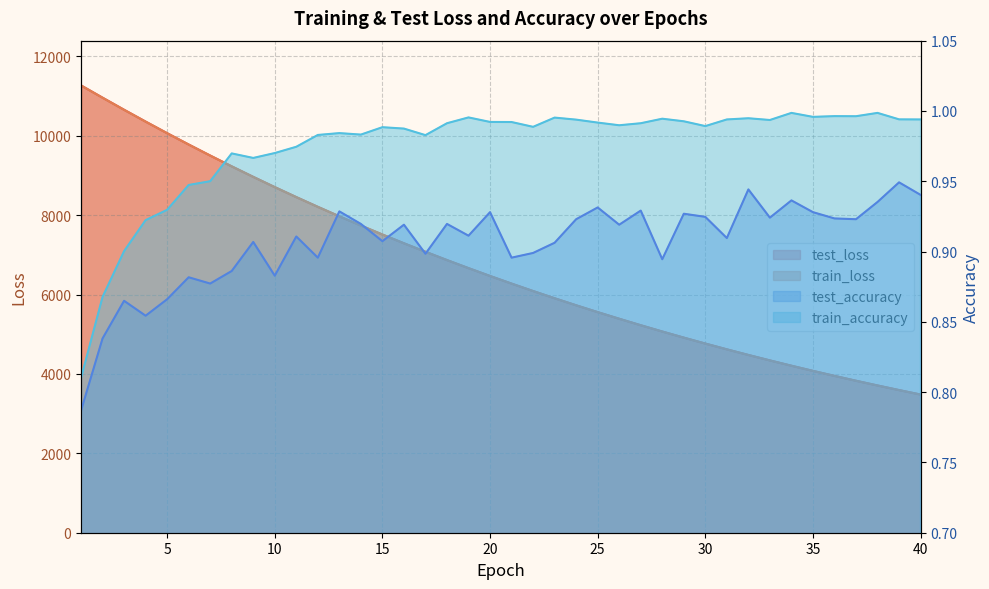

How many lines are shown in the chart?

4